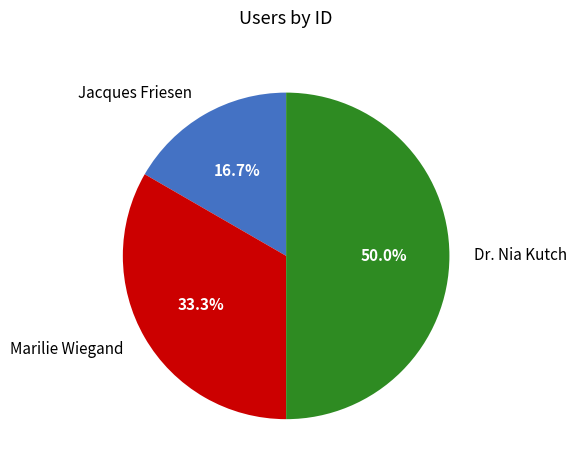

What is the smallest slice in the pie chart?

Jacques Friesen